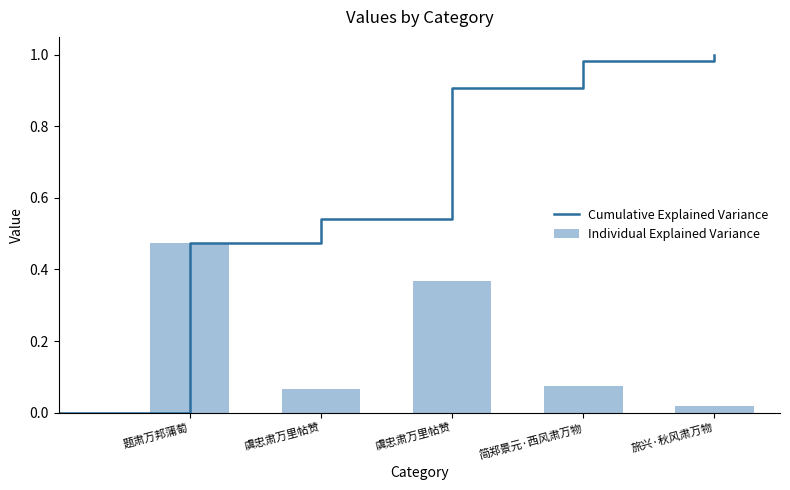

What is the label of the 1st bar from the right?

旅兴·秋风肃万物